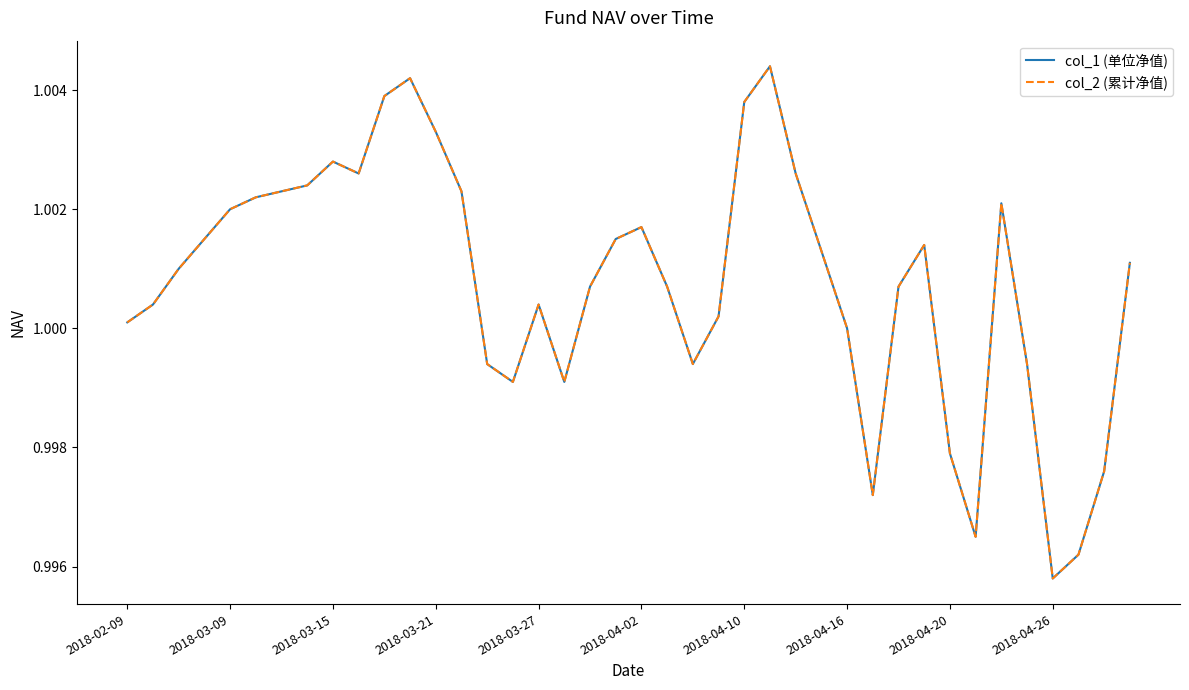

Does the chart display data point markers on the line(s)?

No